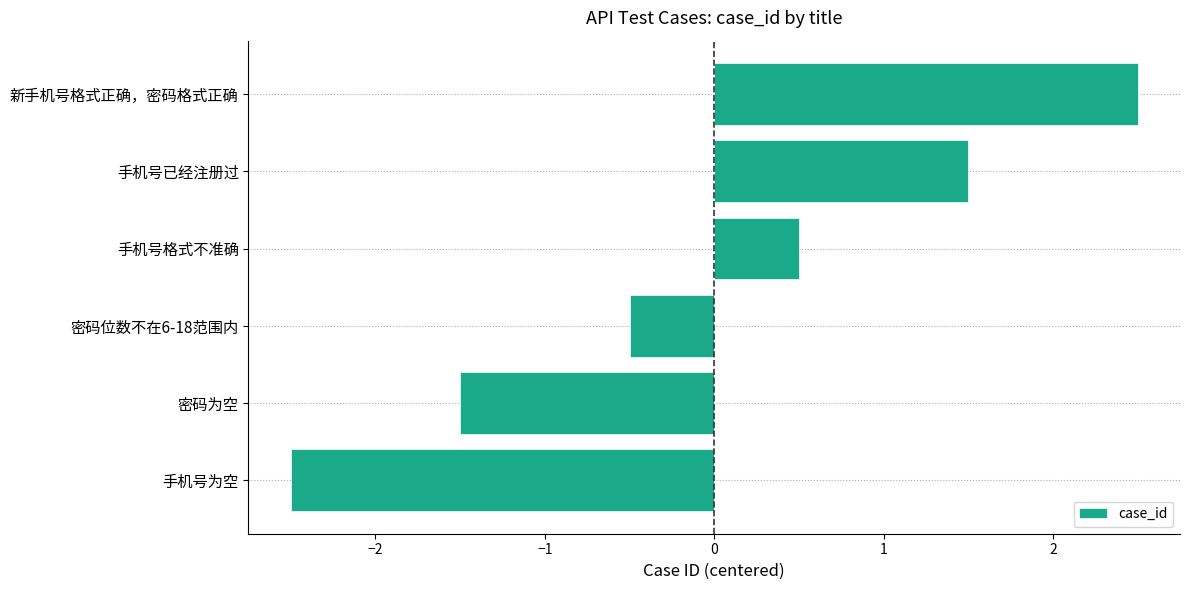

Read the value at 手机号已经注册过.

1.5